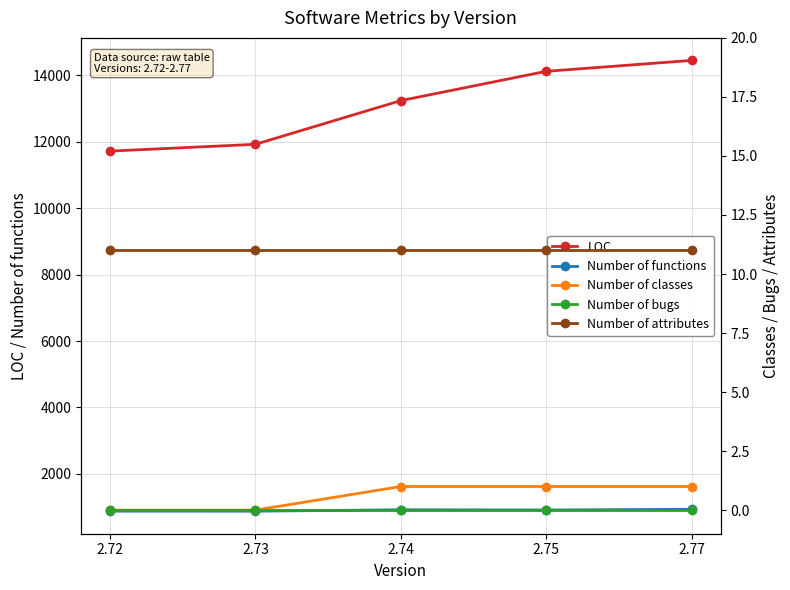

Which label corresponds to the largest value in the chart?

2.77